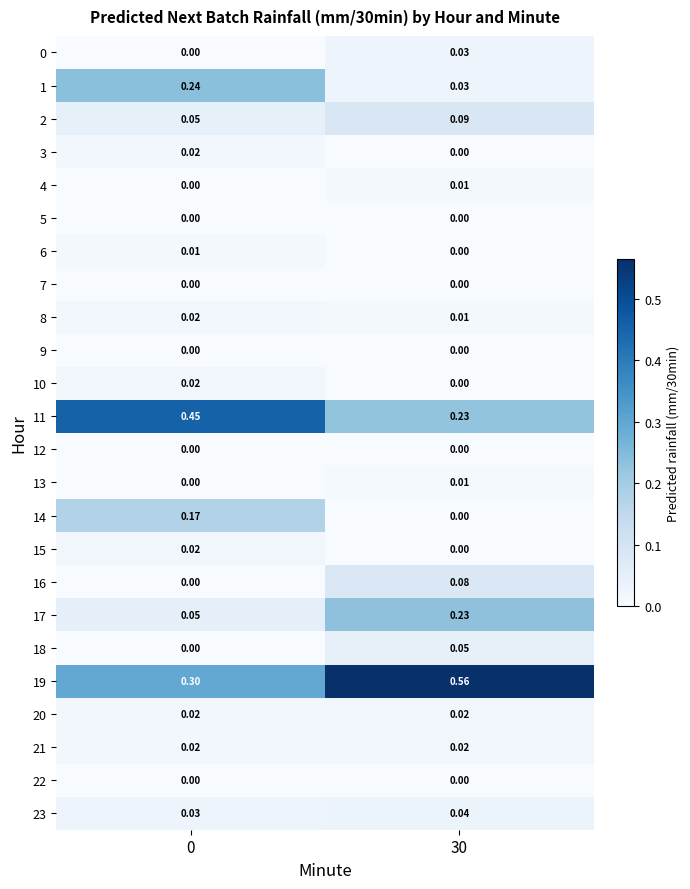

How many values in 3 are above zero?

1